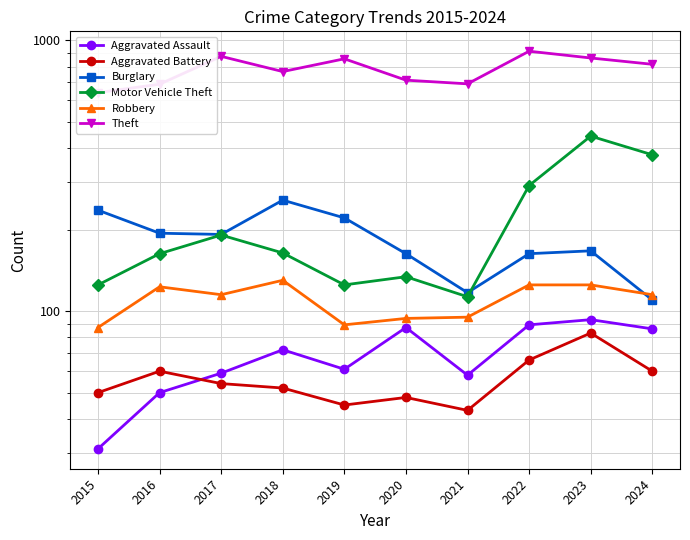

List the series in order of their peak value, highest first.

Theft, Motor Vehicle Theft, Burglary, Robbery, Aggravated Assault, Aggravated Battery